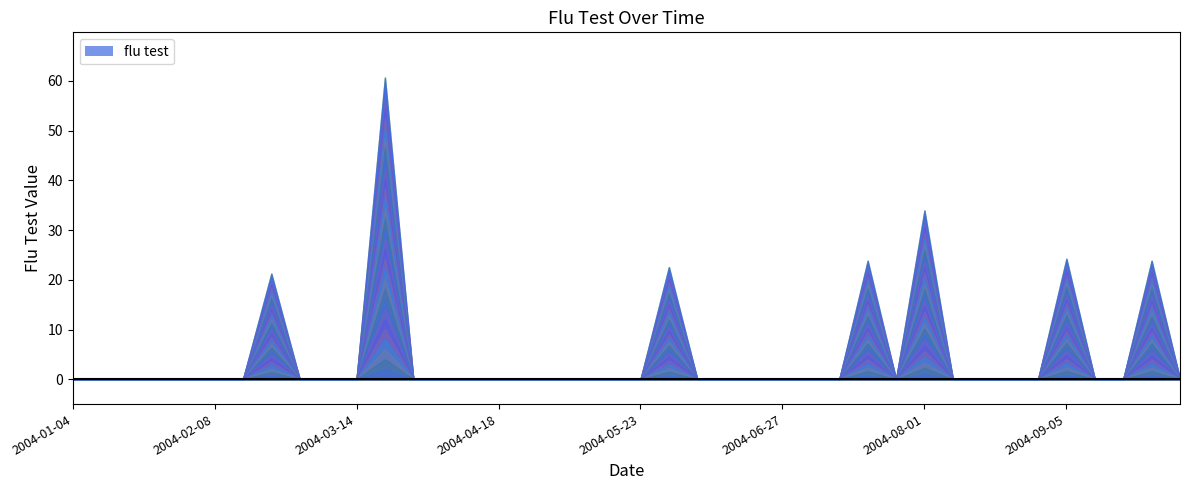

At which category does the data reach its first local valley?

2004-07-25